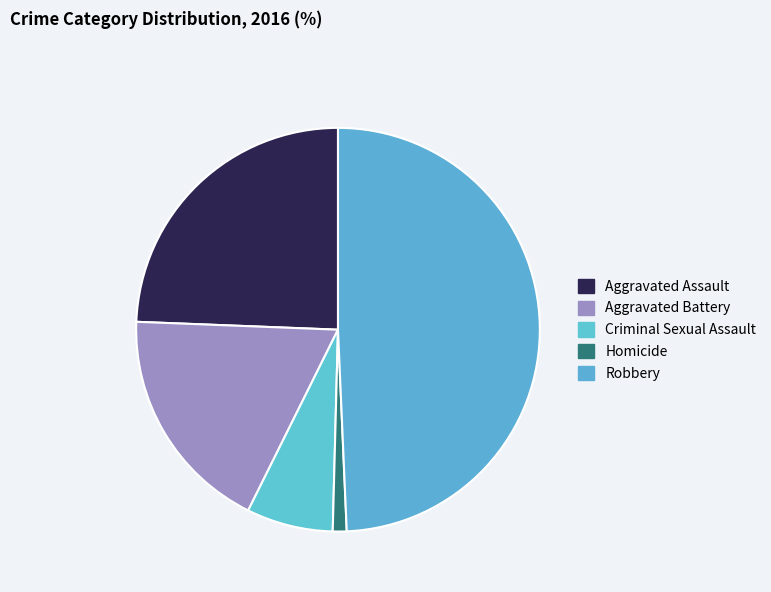

Which slice is the smallest?

Homicide